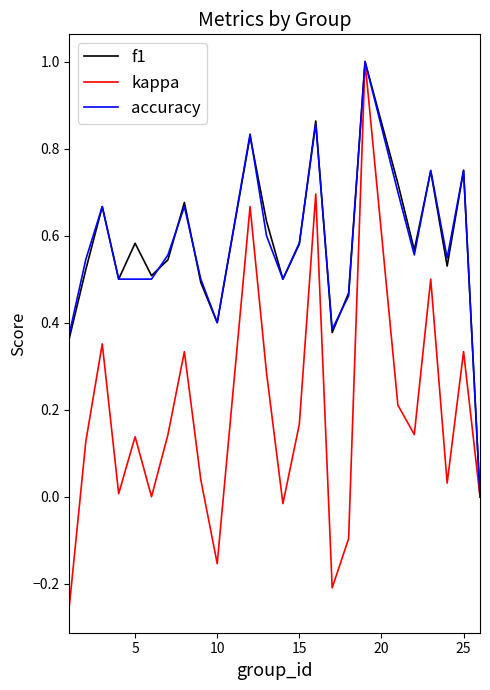

What is the greatest value displayed?

1.0